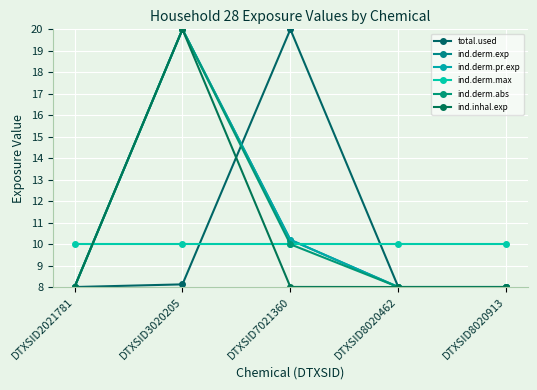

Reading right to left, list all the values displayed in this chart.

total.used: DTXSID8020913=8.0	DTXSID8020462=8.0	DTXSID7021360=20.0	DTXSID3020205=8.1	DTXSID2021781=8.0
ind.derm.exp: DTXSID8020913=8.0	DTXSID8020462=8.0	DTXSID7021360=10.2	DTXSID3020205=20.0	DTXSID2021781=8.0
ind.derm.pr.exp: DTXSID8020913=8.0	DTXSID8020462=8.0	DTXSID7021360=10.2	DTXSID3020205=20.0	DTXSID2021781=8.0
ind.derm.max: DTXSID8020913=10.0	DTXSID8020462=10.0	DTXSID7021360=10.0	DTXSID3020205=10.0	DTXSID2021781=10.0
ind.derm.abs: DTXSID8020913=8.0	DTXSID8020462=8.0	DTXSID7021360=10.0	DTXSID3020205=20.0	DTXSID2021781=8.0
ind.inhal.exp: DTXSID8020913=8.0	DTXSID8020462=8.0	DTXSID7021360=8.0	DTXSID3020205=20.0	DTXSID2021781=8.0